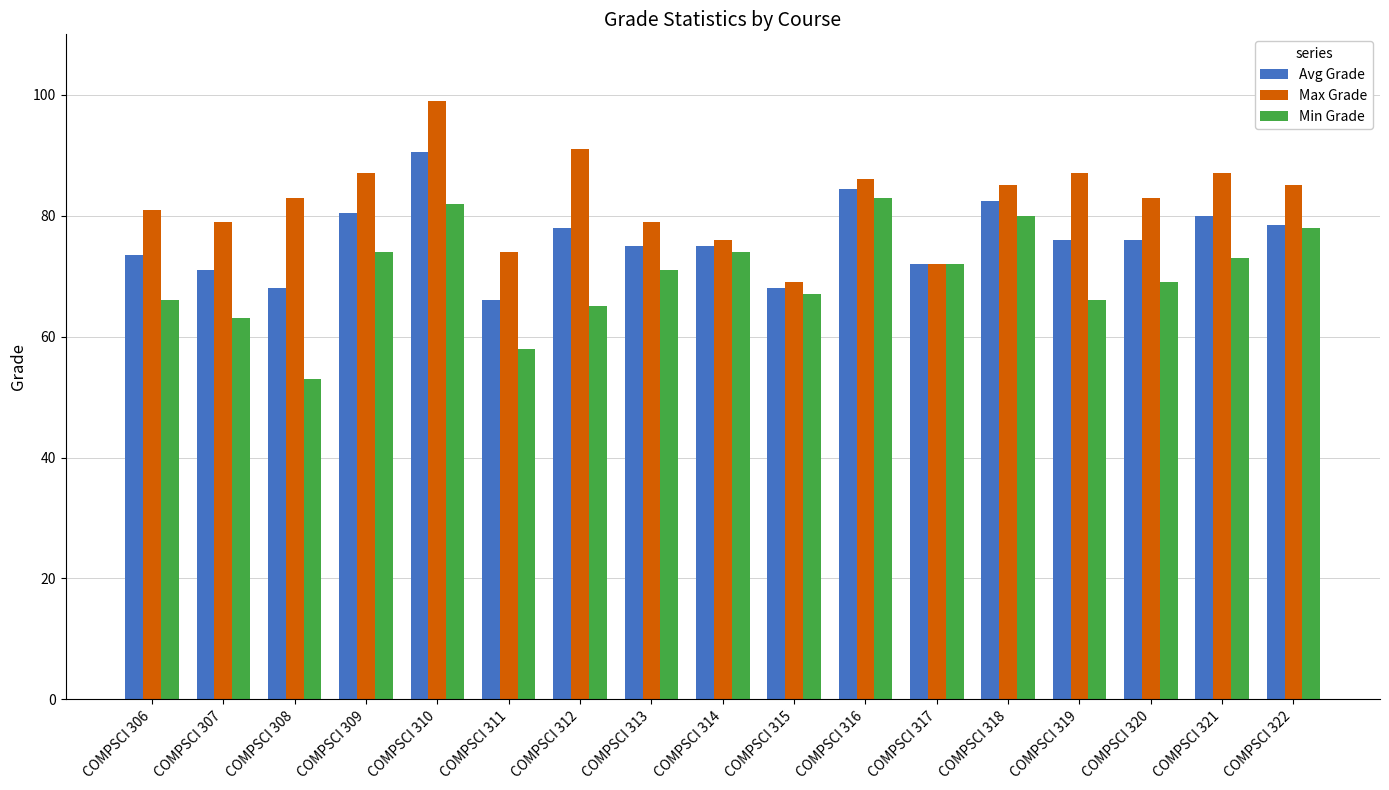

What is the total value across all series at COMPSCI 307?

213.0